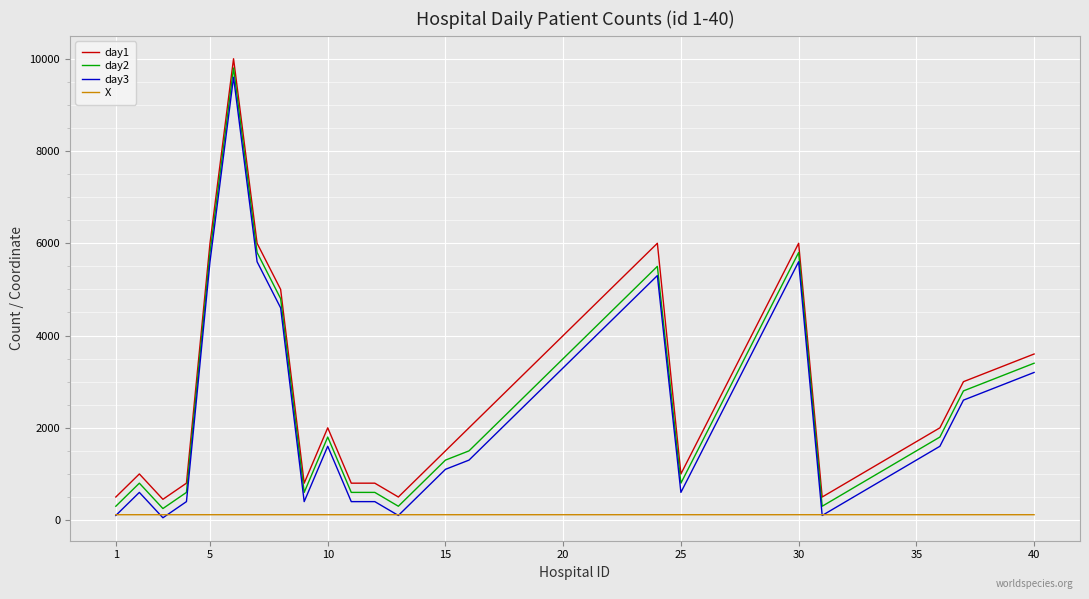

After their last crossing, which series has the higher values: X or day3?

day3